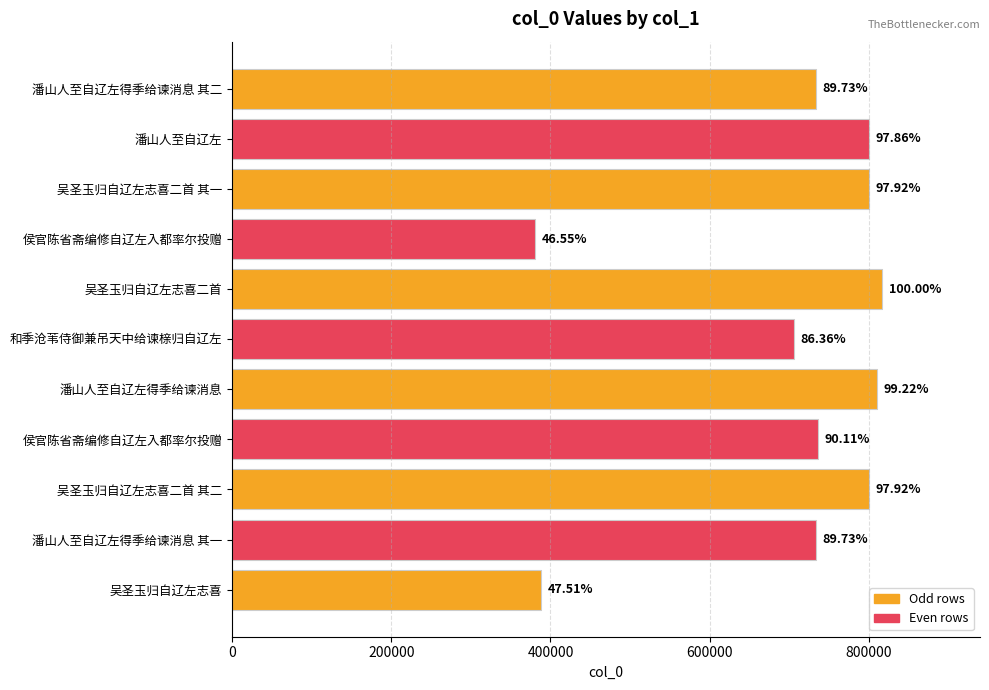

What is the average value?

700501